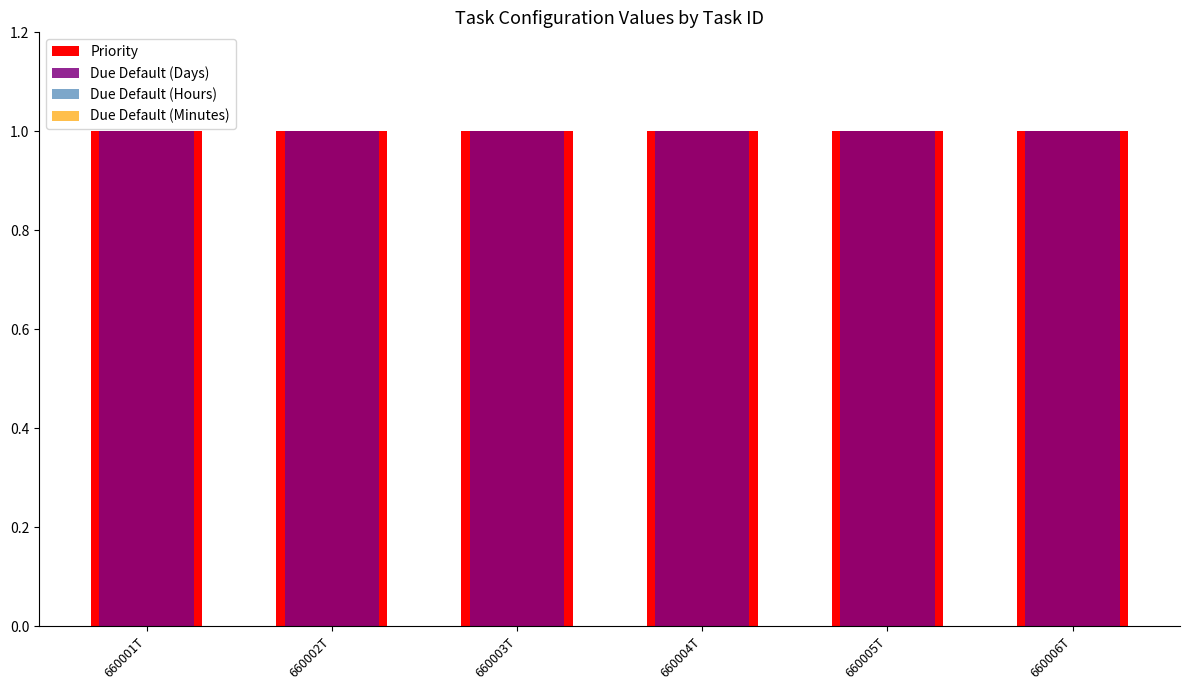

Reading right to left, extract all data points from this chart.

Priority: 660006T=1	660005T=1	660004T=1	660003T=1	660002T=1	660001T=1
Due Default (Days): 660006T=1	660005T=1	660004T=1	660003T=1	660002T=1	660001T=1
Due Default (Hours): 660006T=0	660005T=0	660004T=0	660003T=0	660002T=0	660001T=0
Due Default (Minutes): 660006T=0	660005T=0	660004T=0	660003T=0	660002T=0	660001T=0